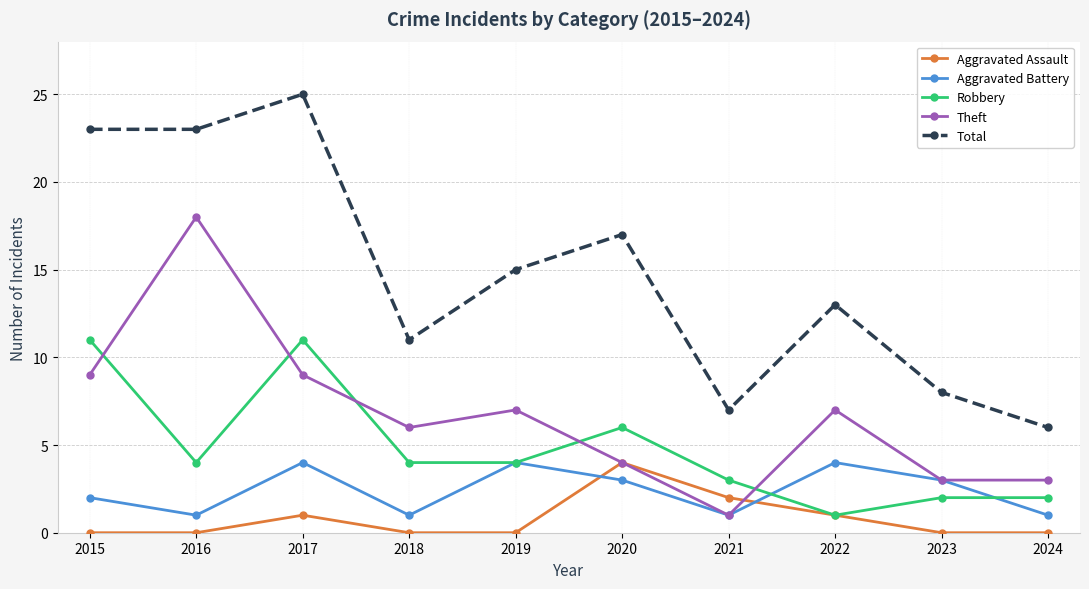

Rank the series at 2016 from highest to lowest value.

Total, Theft, Robbery, Aggravated Battery, Aggravated Assault